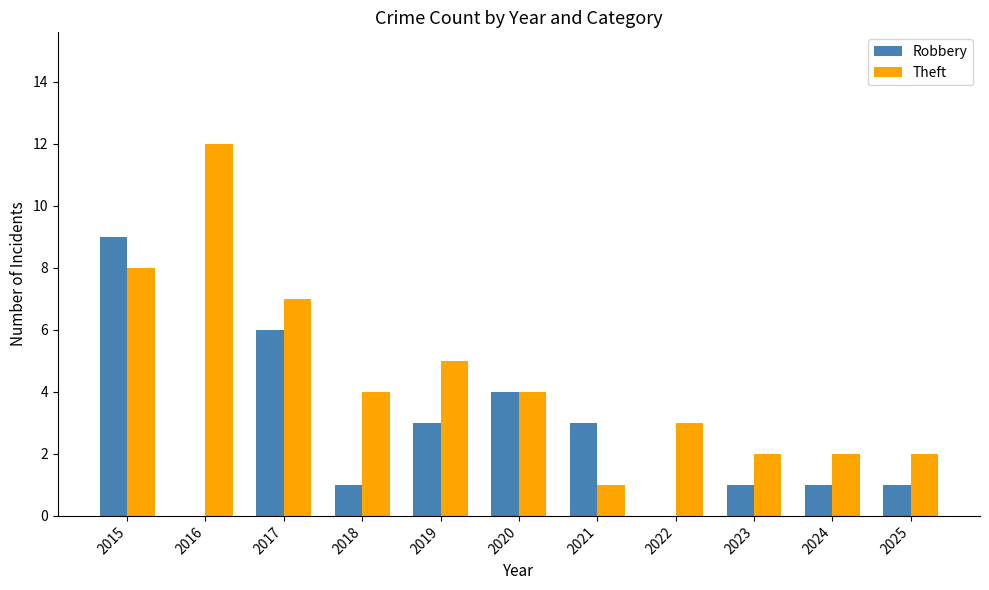

Where is Robbery nearest to the value 4?

2020